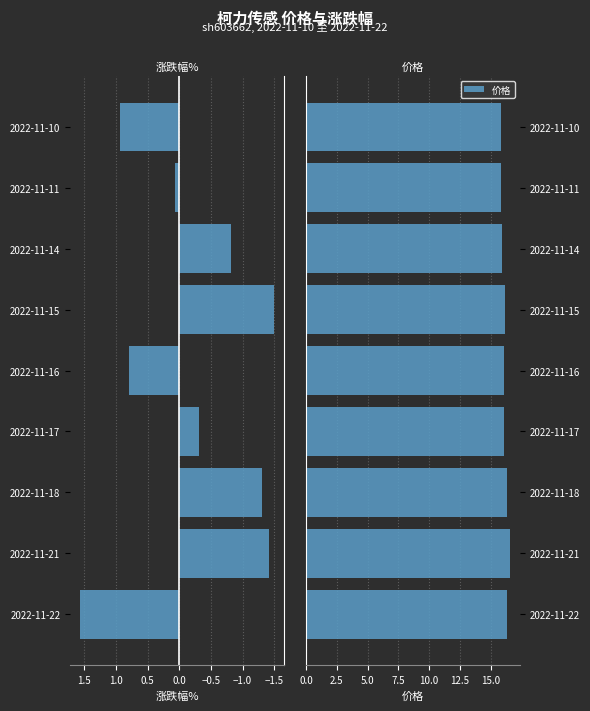

What is the difference between the second highest and minimum values in the 价格 series?

0.5